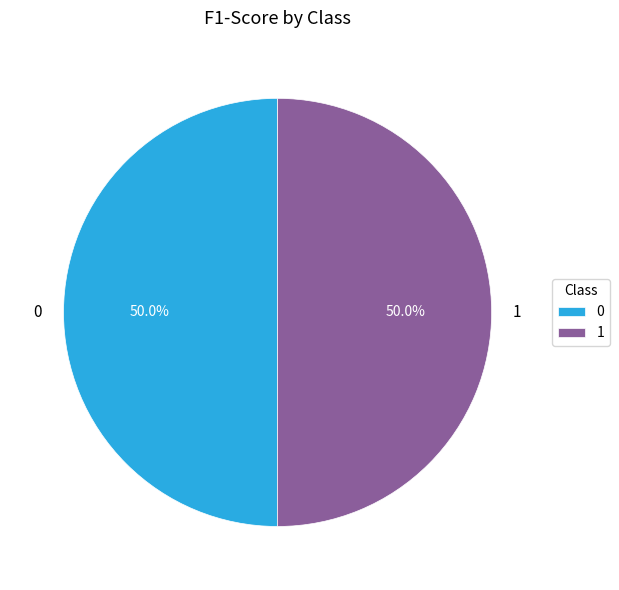

What percentage is NOT represented by 0?

50.0%